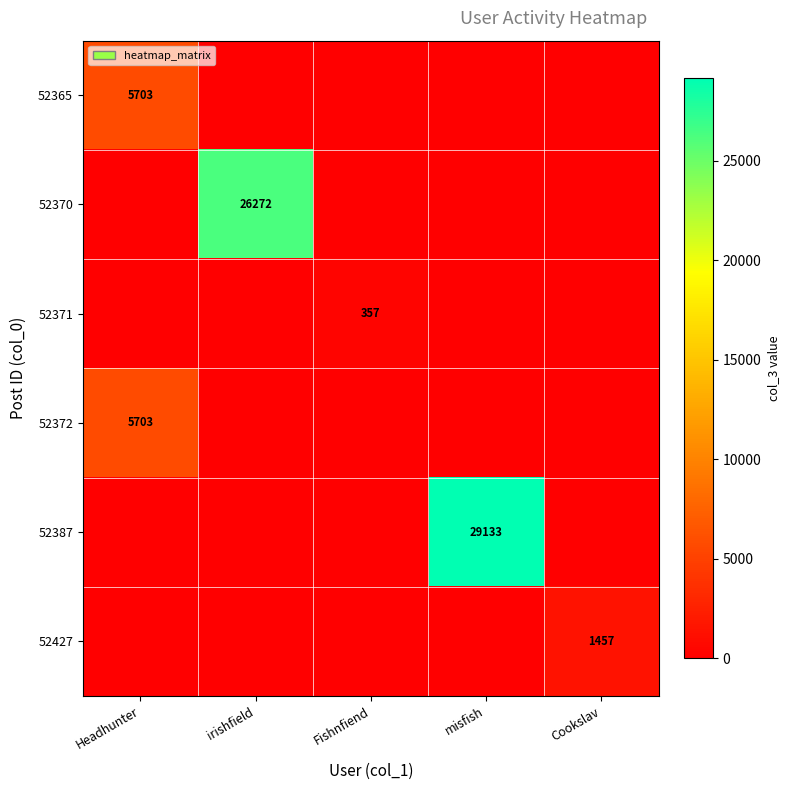

Is it true that 52427 equals 793 at Cookslav?

False